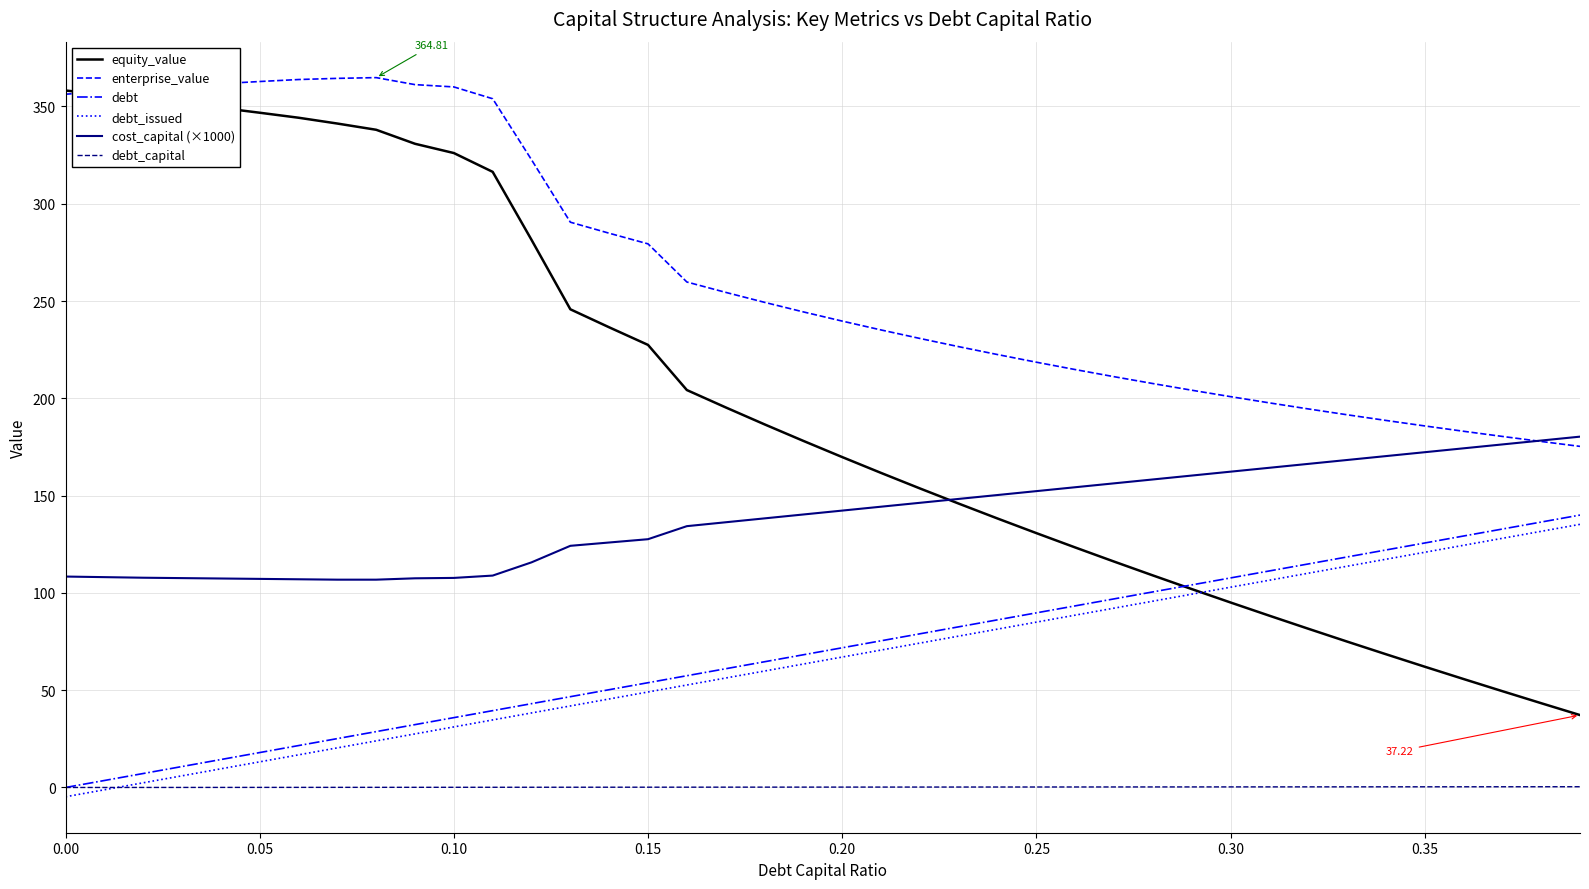

Does the chart display data point markers on the line(s)?

No